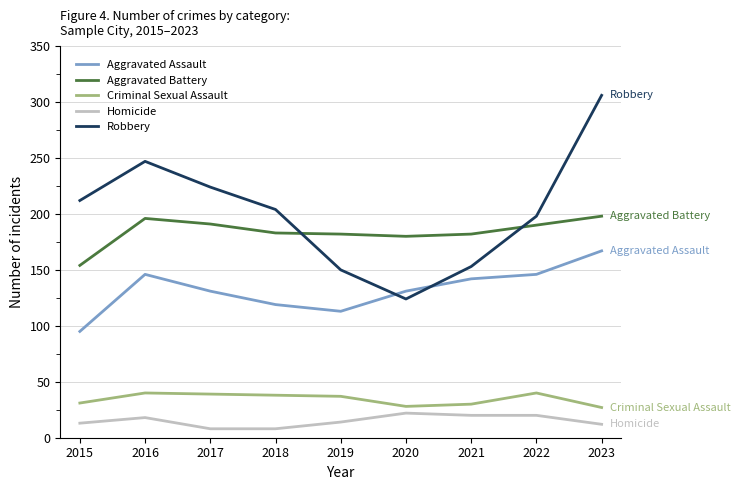

What is the total value across all series at 2016?

647